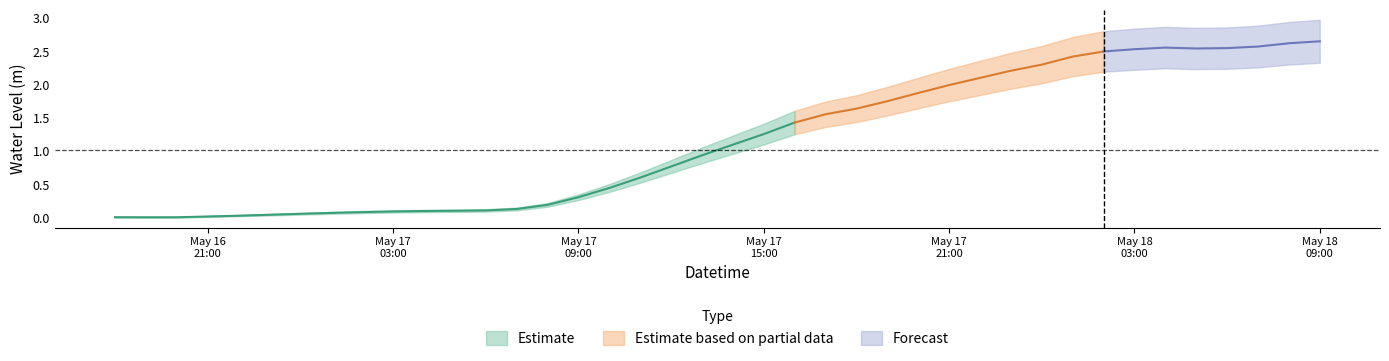

How many points are lower than both their immediate neighbors (excluding endpoints)?

2